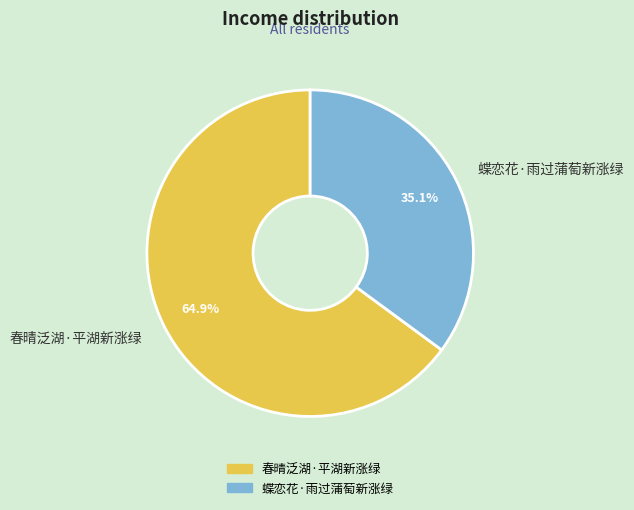

How many segments does this pie chart have?

2